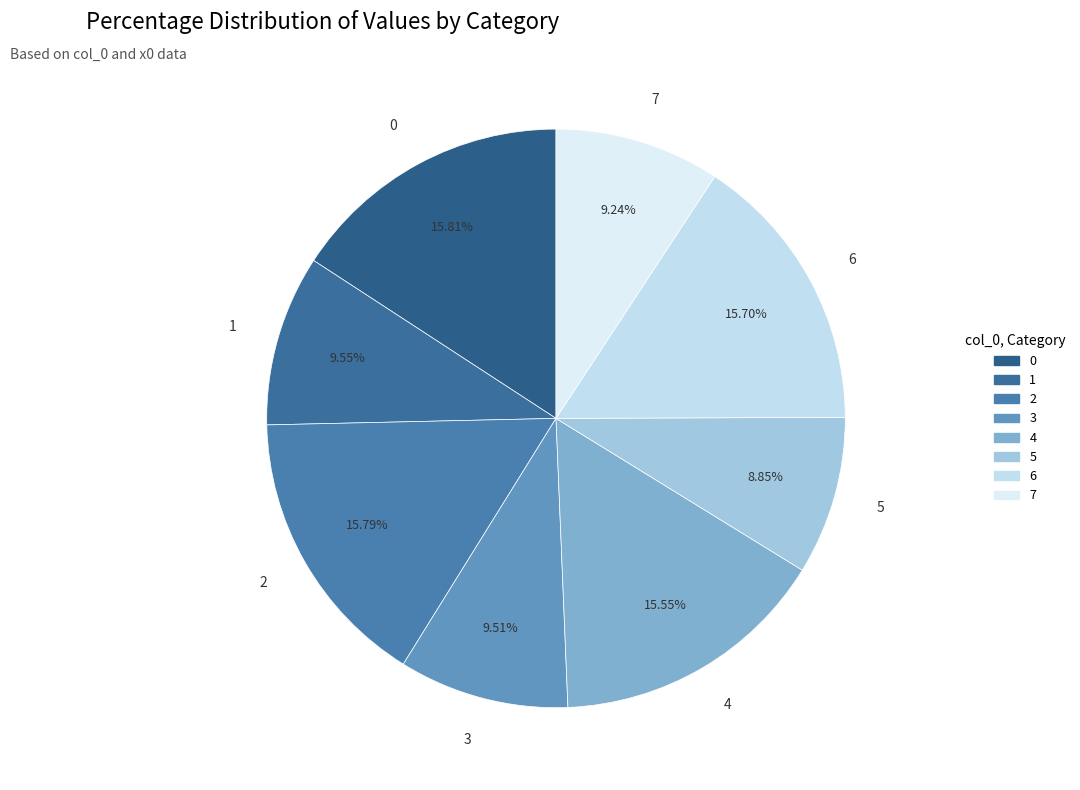

Do 3 and 5 together represent more than half of the pie?

No